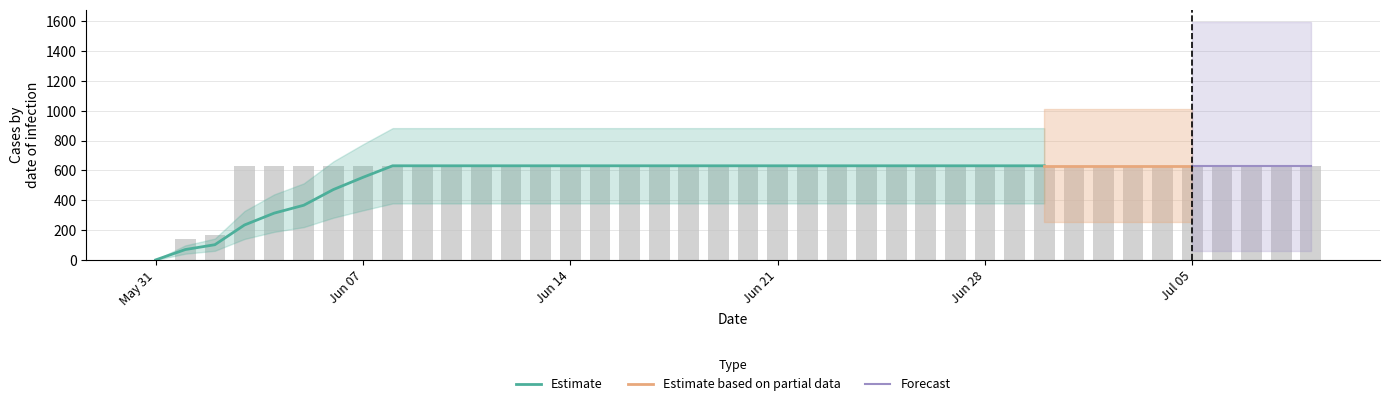

Reading left to right, what are all the values shown in this chart?

0	139	167	631	631	631	631	631	631	631	631	631	631	631	631	631	631	631	631	631	631	631	631	631	631	631	631	631	631	631	631	631	631	631	631	631	631	631	631	631